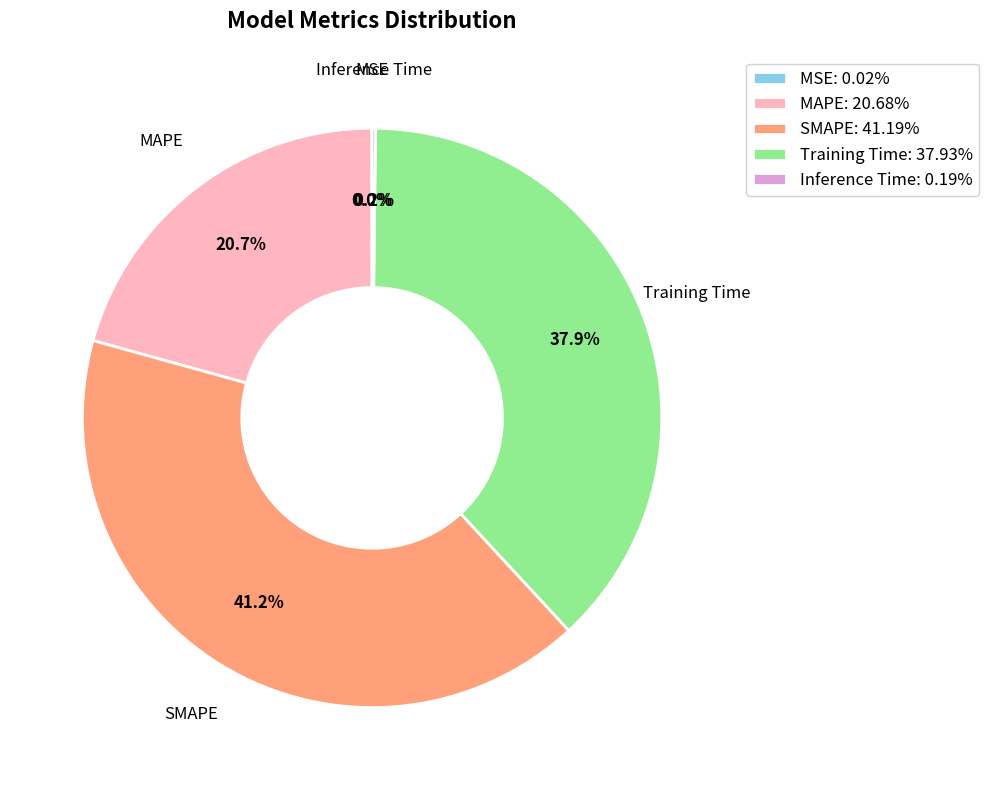

Is SMAPE the majority of the pie?

No